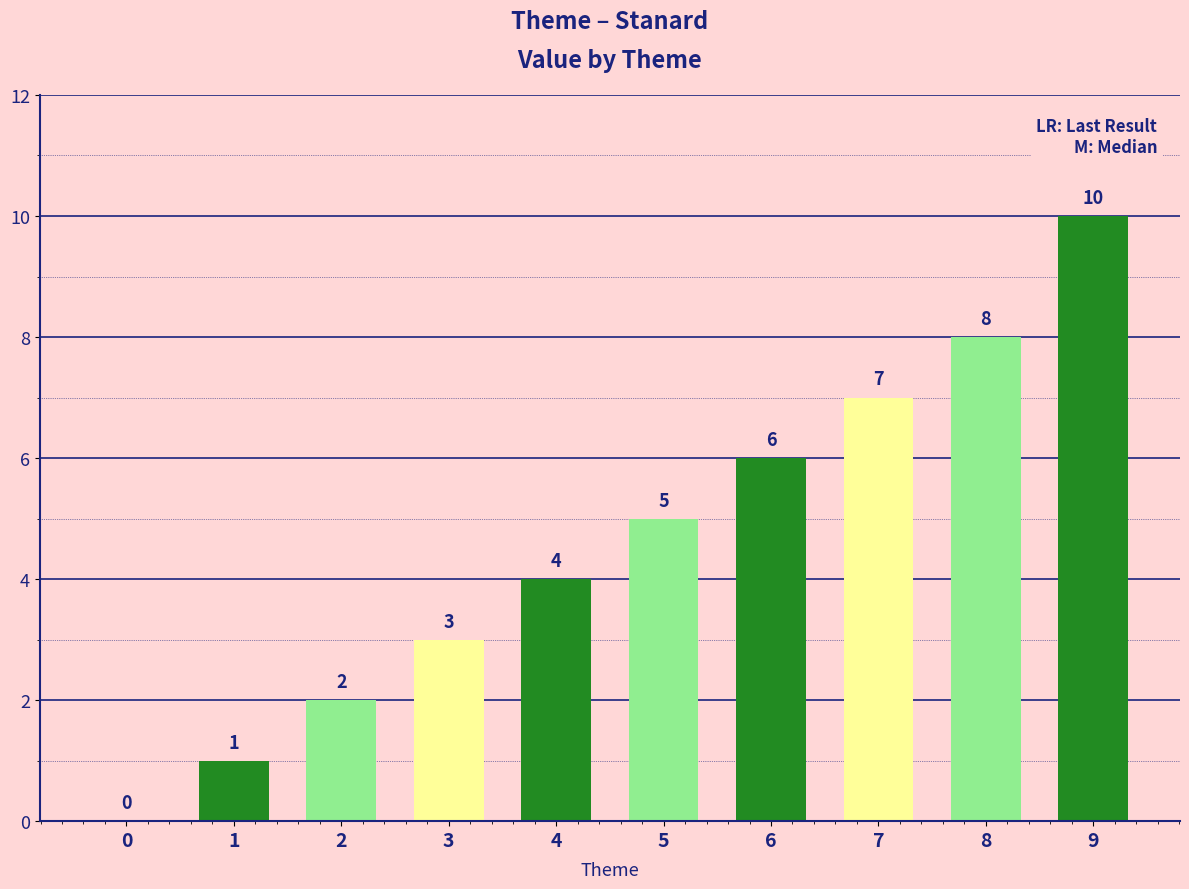

Is it true that the value at 6 is 2?

False